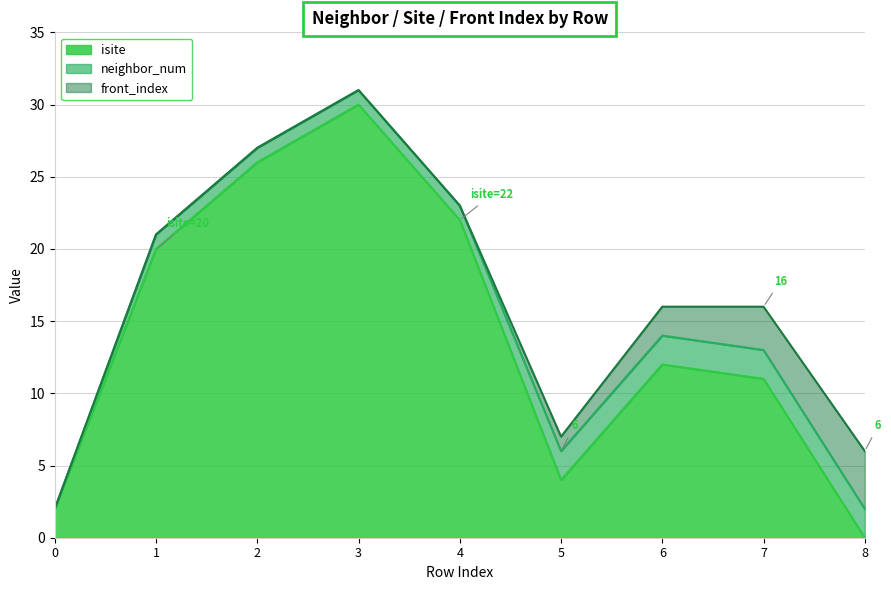

Reading left to right, list all the values displayed in this chart.

isite: 0=2	1=20	2=26	3=30	4=22	5=4	6=12	7=11	8=0
neighbor_num: 0=0	1=1	2=1	3=1	4=1	5=2	6=2	7=2	8=2
front_index: 0=0	1=0	2=0	3=0	4=0	5=1	6=2	7=3	8=4